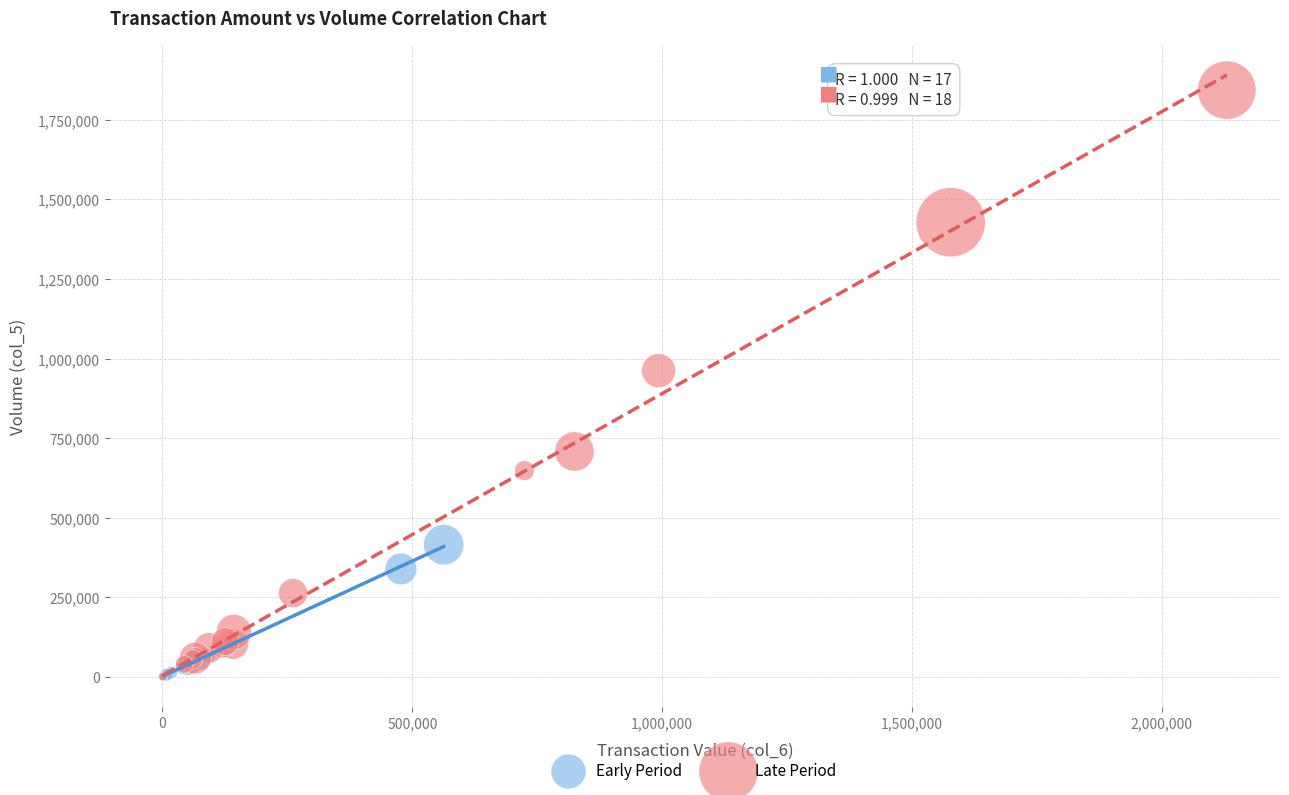

Which series has the widest spread of Y values?

Late Period